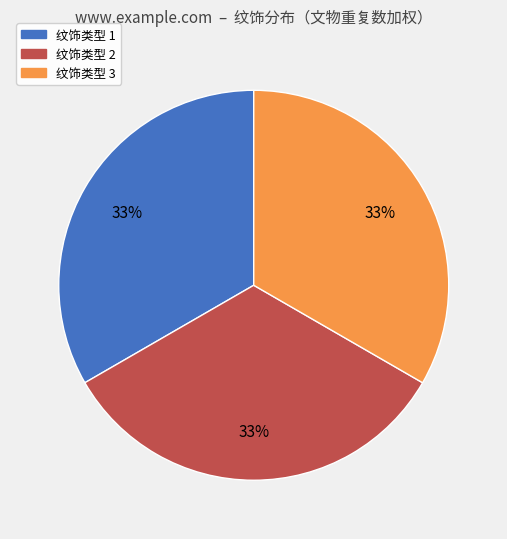

How many segments does this pie chart have?

3